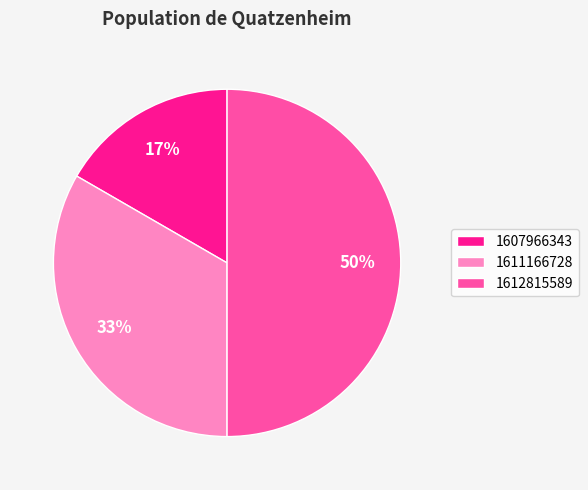

Count the number of slices in the pie.

3